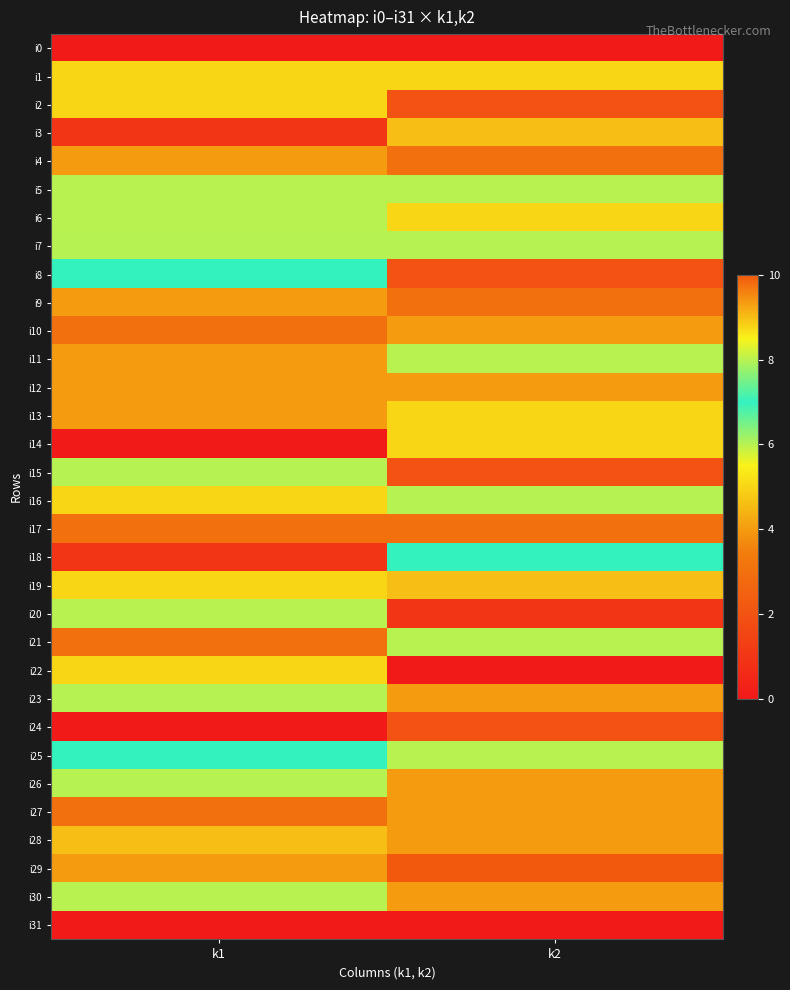

At which category is the sum across all series the highest?

k2